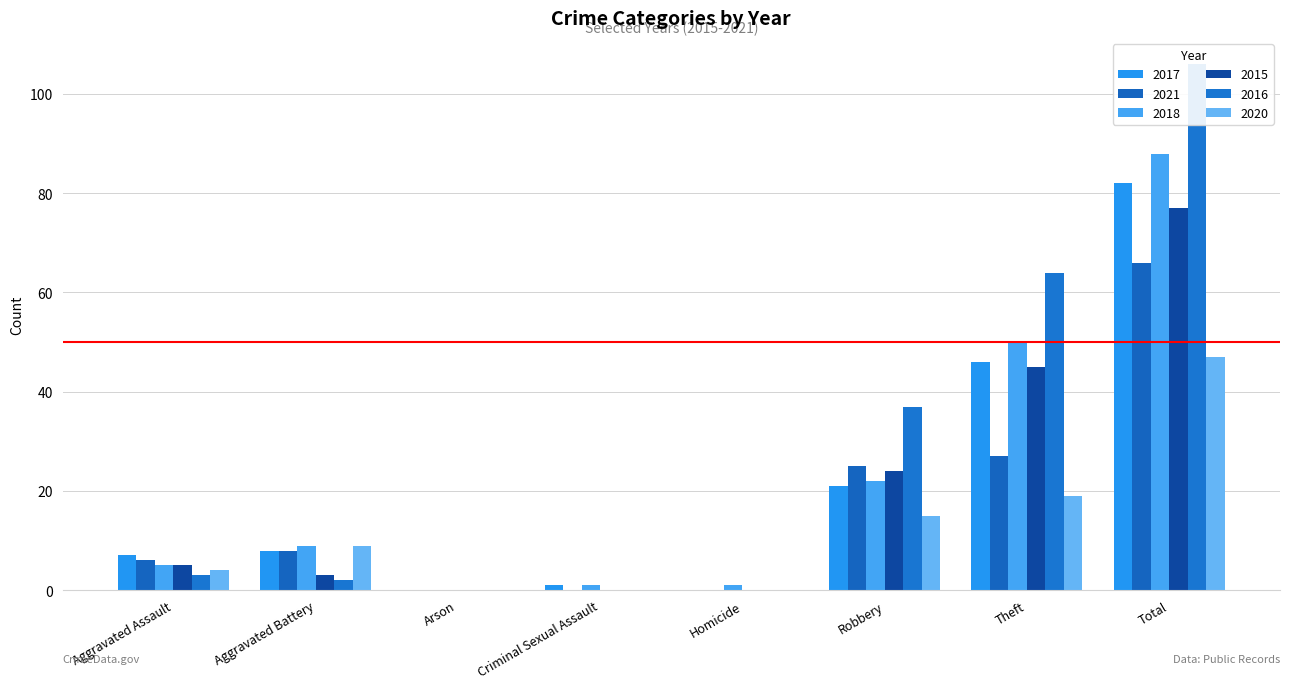

Are the bars horizontal?

No